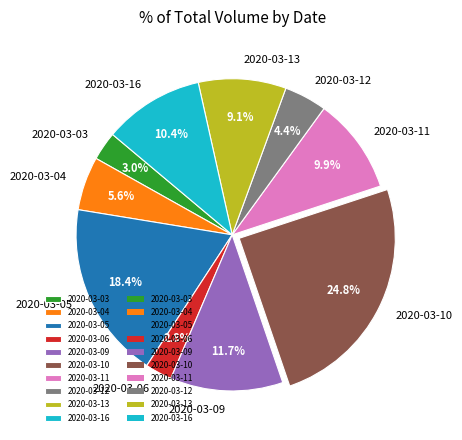

Between 2020-03-04 and 2020-03-10, which is larger?

2020-03-10